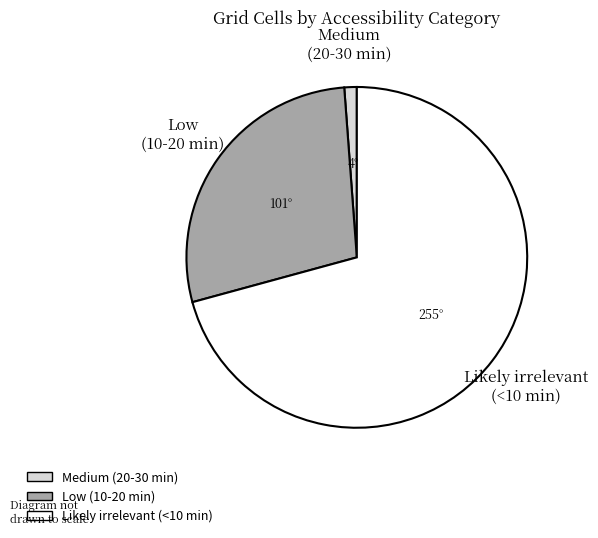

How many slices are in this pie chart?

3